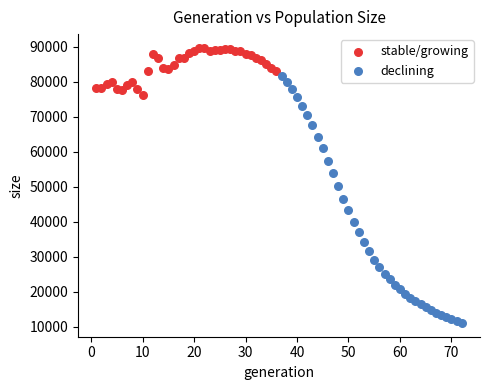

Which series reaches the maximum Y coordinate?

stable/growing